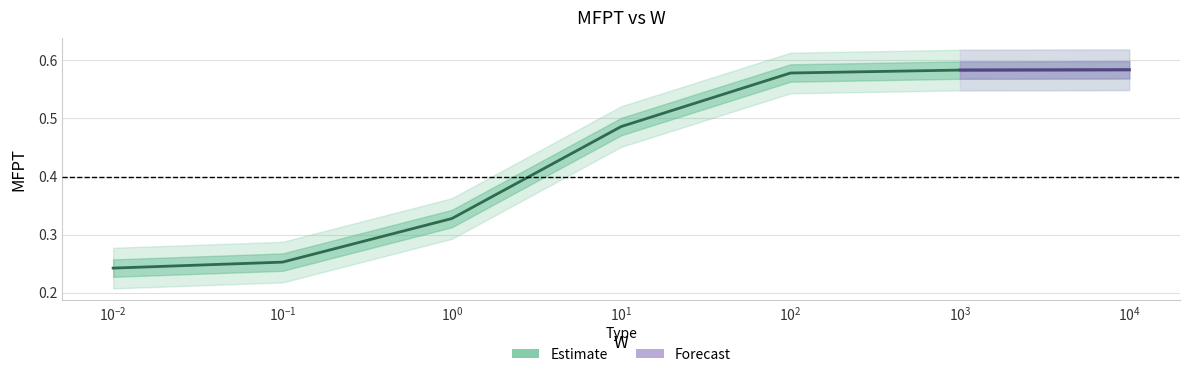

Between $\mathdefault{10^{-1}}$ and $\mathdefault{10^{0}}$, which is larger?

$\mathdefault{10^{0}}$